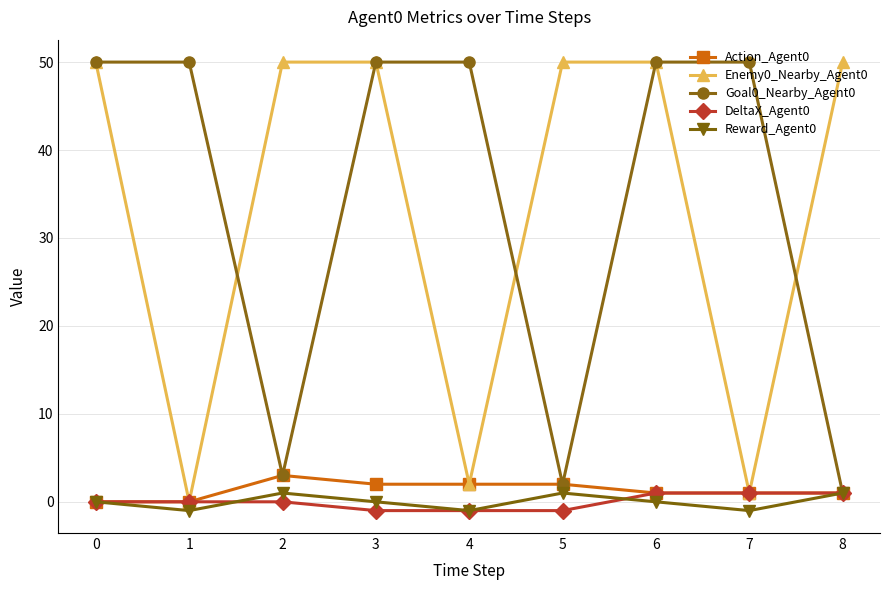

Is the value of Reward_Agent0 at 7 greater than the value of Enemy0_Nearby_Agent0 at 3?

No